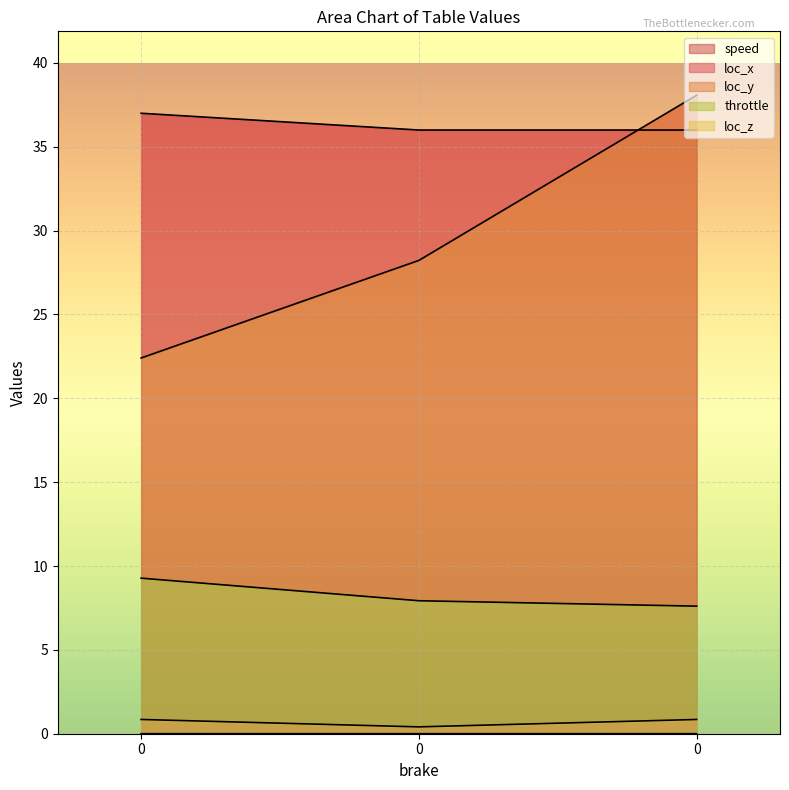

At 0, list the series in order from smallest to largest.

loc_z, throttle, loc_y, loc_x, speed